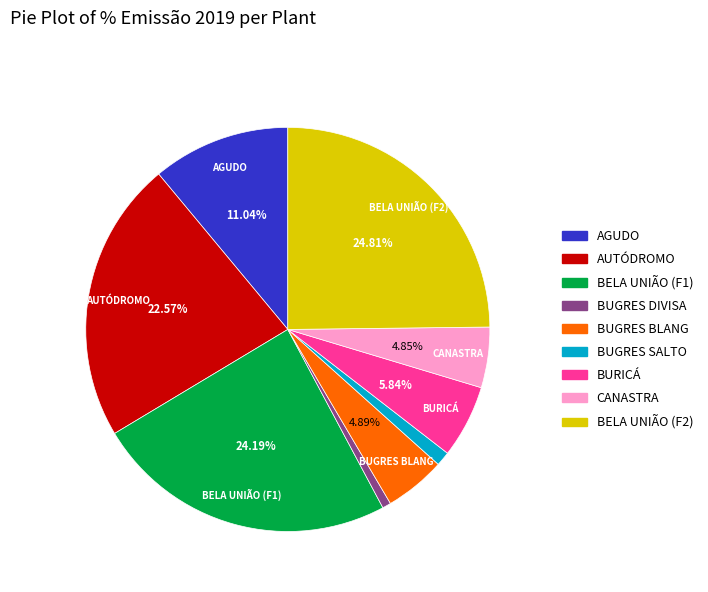

Does any single category account for the majority?

No